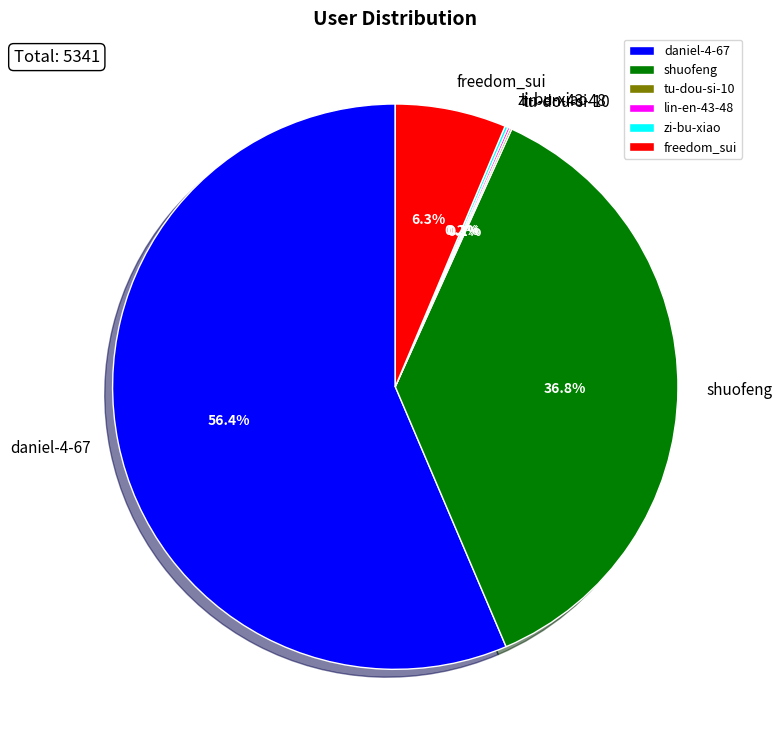

Does freedom_sui account for over 50% of the chart?

No